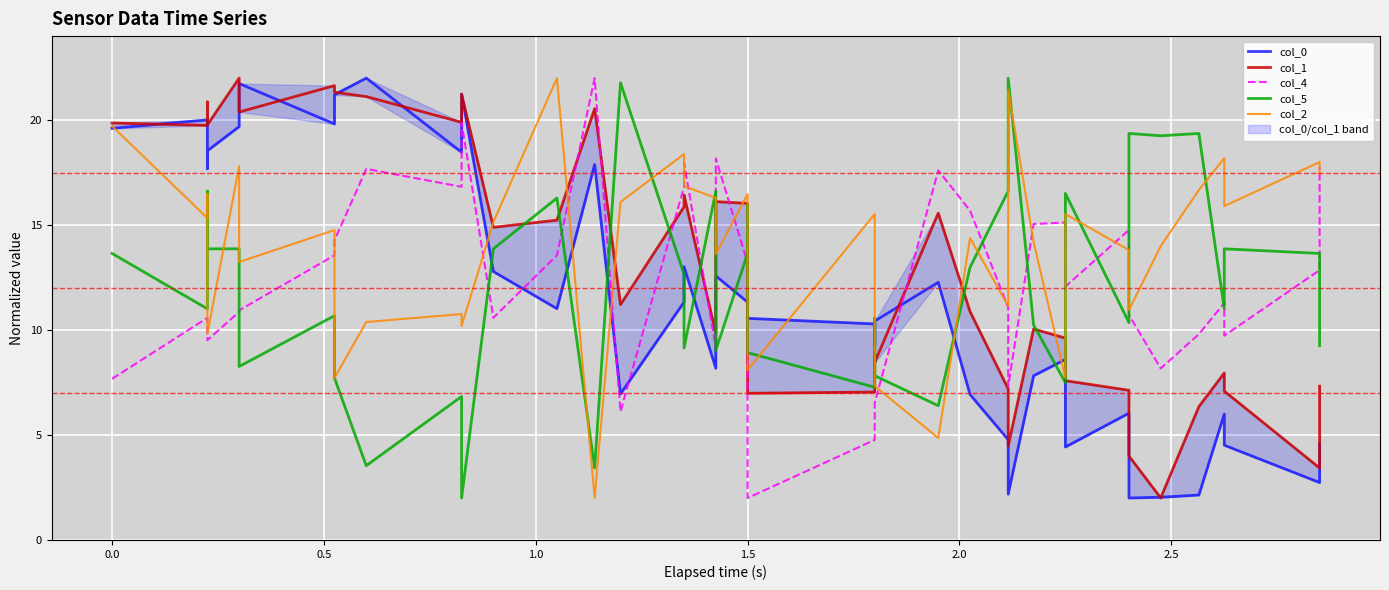

What is the total value across all series at 1.5?

70.7